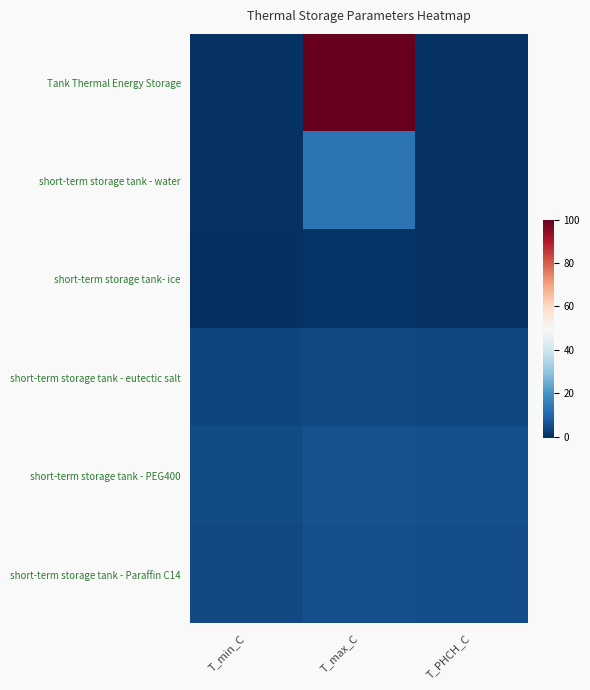

What is the total value across all series at T_PHCH_C?

14.4